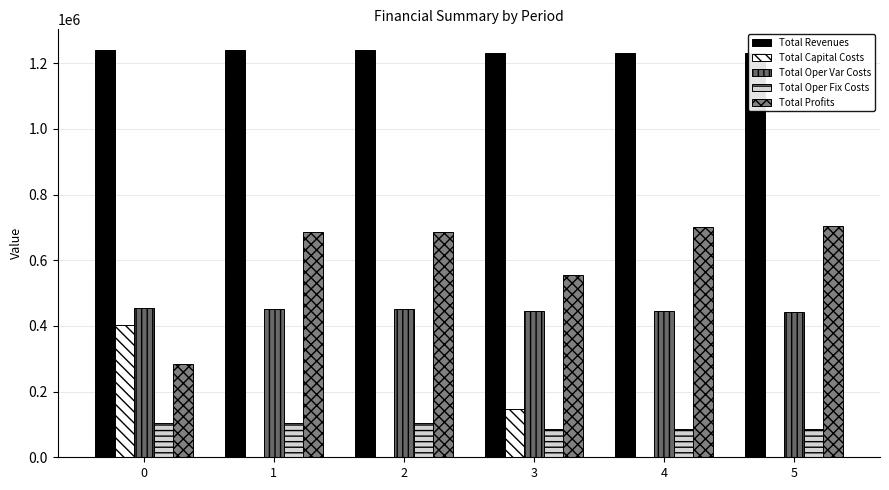

Is the value of Total Oper Fix Costs at 1 greater than the value of Total Oper Var Costs at 2?

No